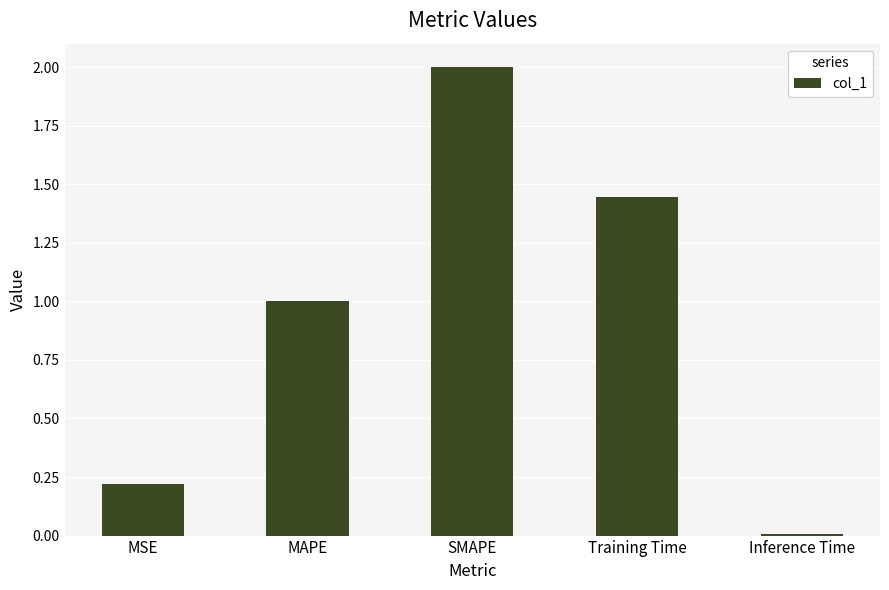

How many bars are there in total?

5